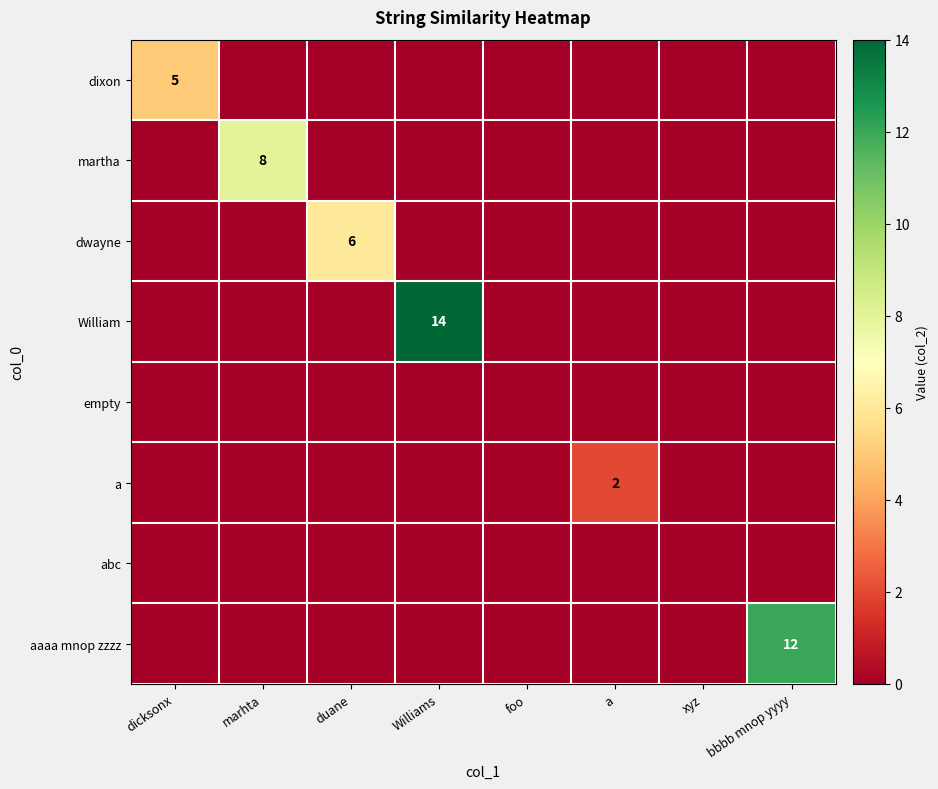

Which category has the highest value across all series?

Williams